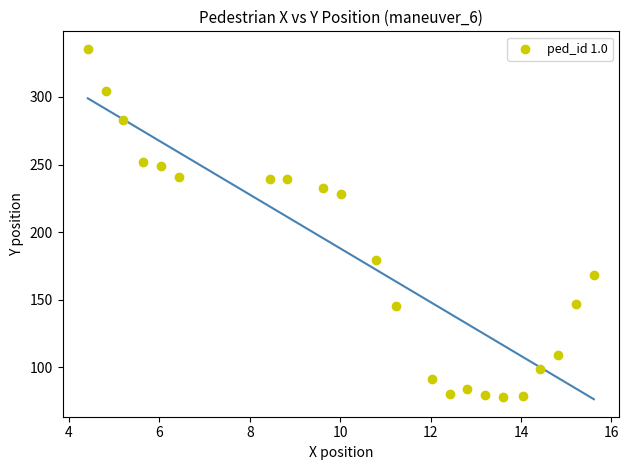

What is the range of X values (max minus min)?

11.2